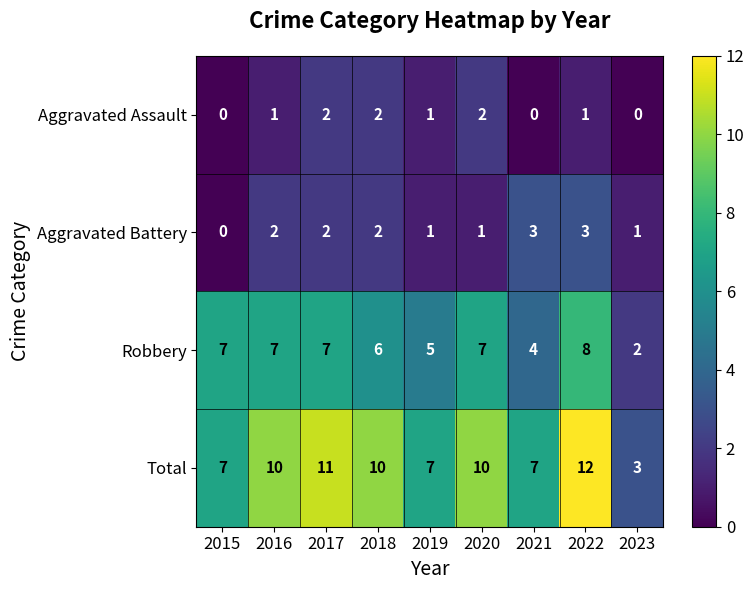

What is the sum of the Total values at 2021 and 2015?

14